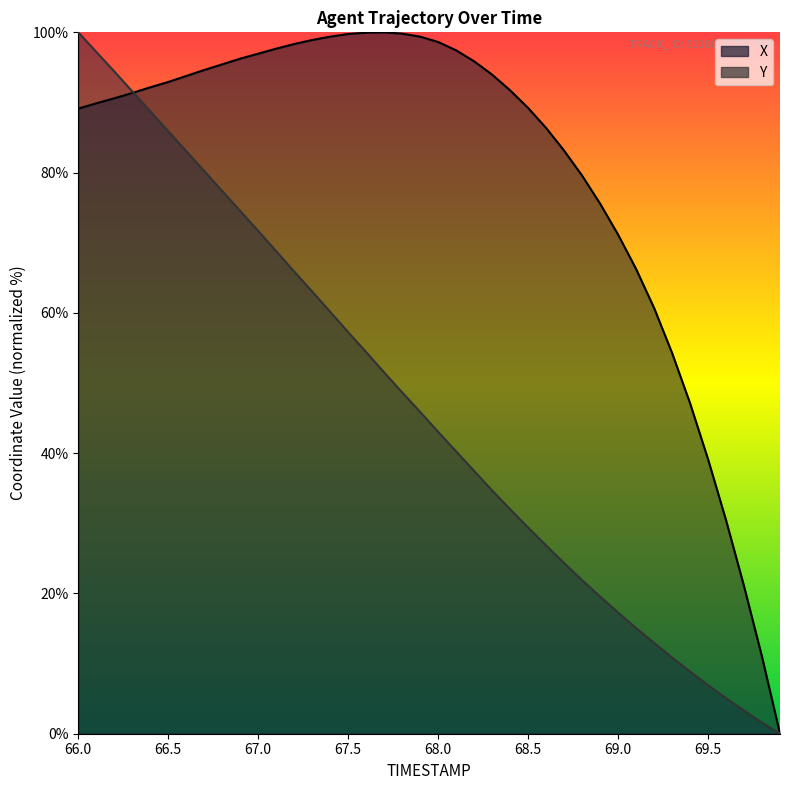

At 68.9, list the series in order from smallest to largest.

Y, X